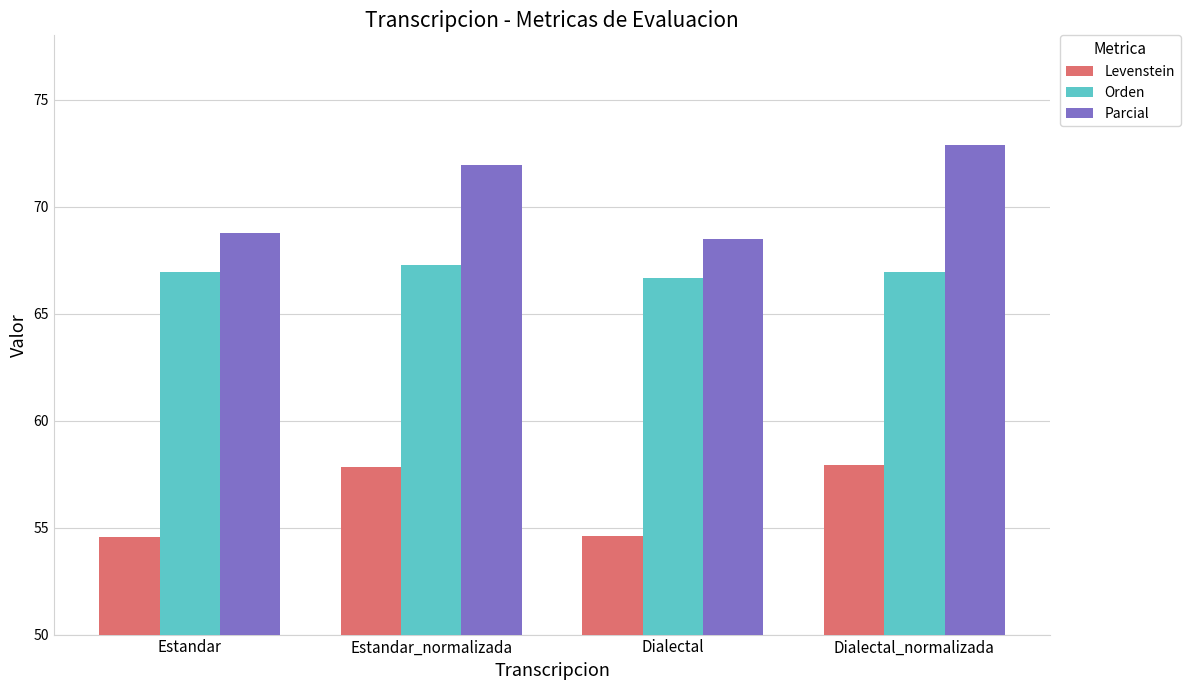

What is the maximum value shown in the chart?

72.9